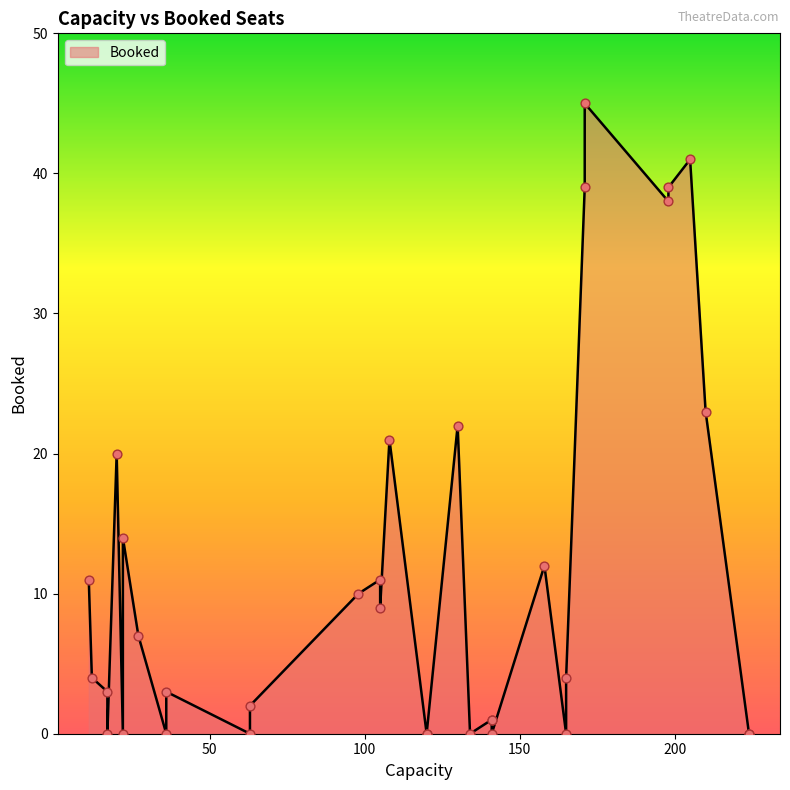

Which has a higher value, 30 or 18?

30